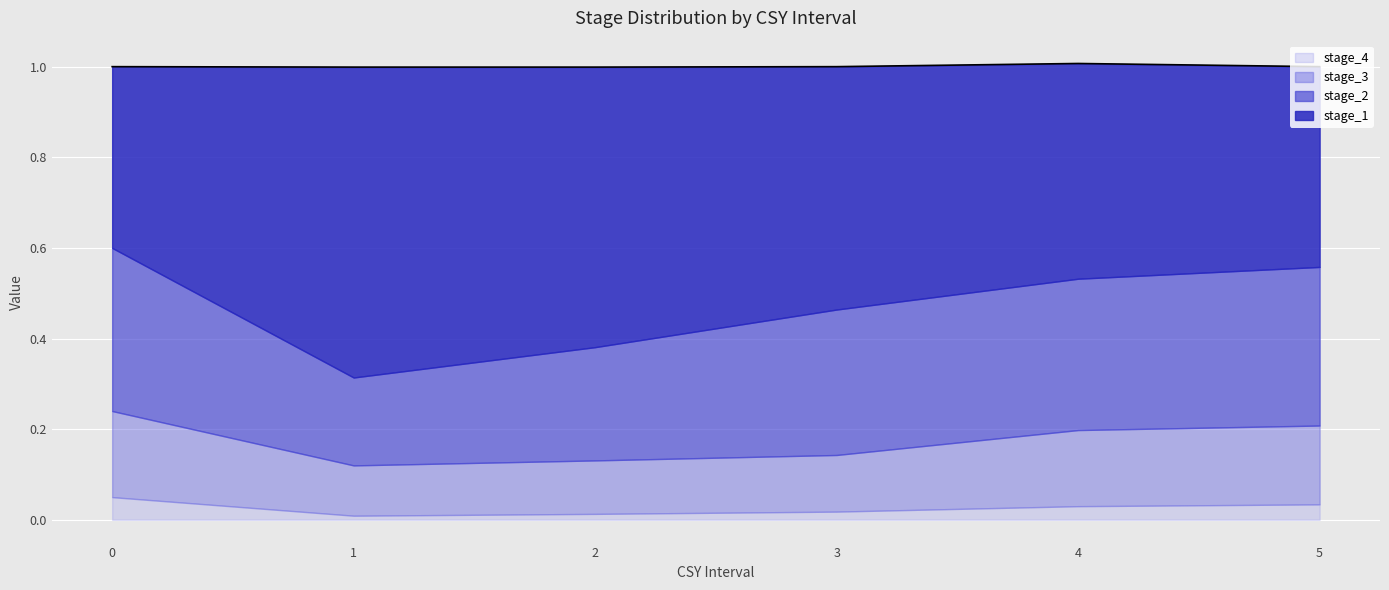

Does the chart display data point markers on the line(s)?

No